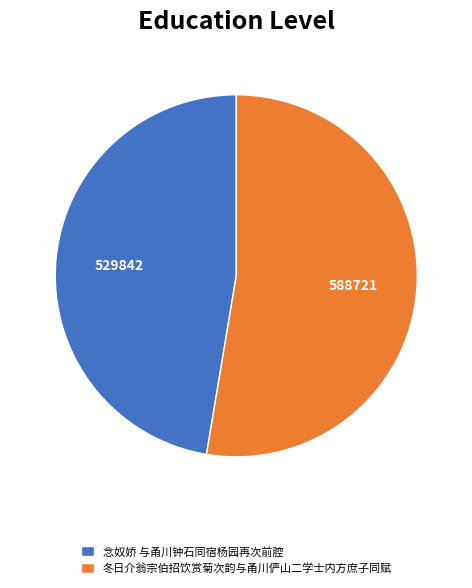

Is the sum of 冬日介翁宗伯招饮赏菊次韵与甬川俨山二学士内方庶子同赋 and 念奴娇 与甬川钟石同宿杨园再次前腔 greater than half?

Yes